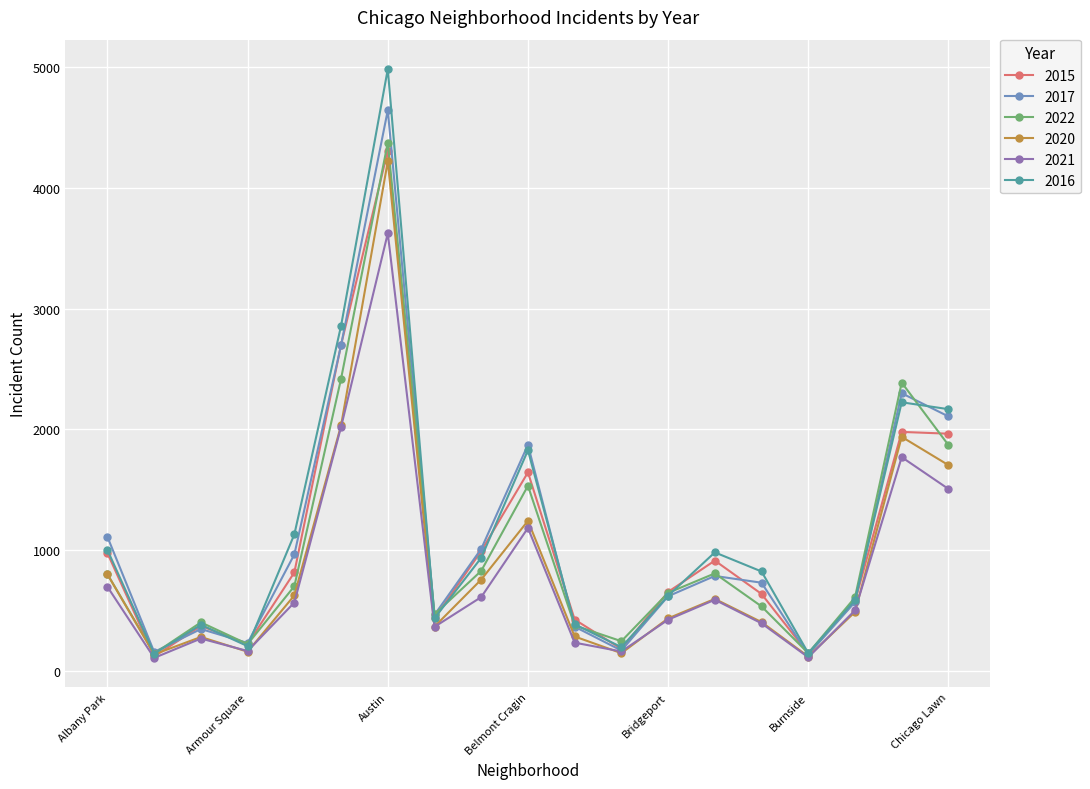

True or false: 2020 has more than 1 interior local peaks.

True